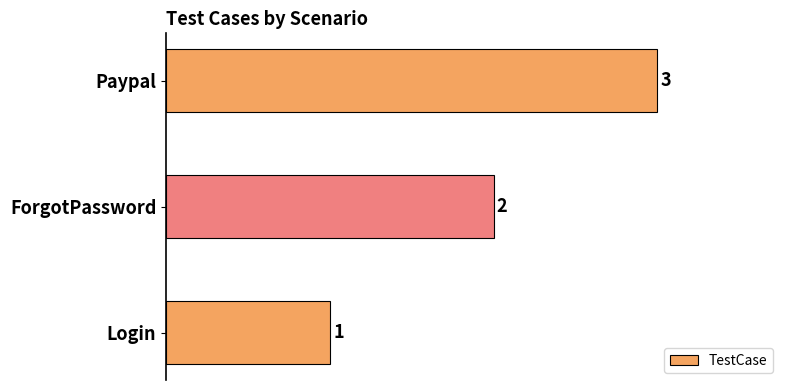

Which has a higher value, Login or Paypal?

Paypal